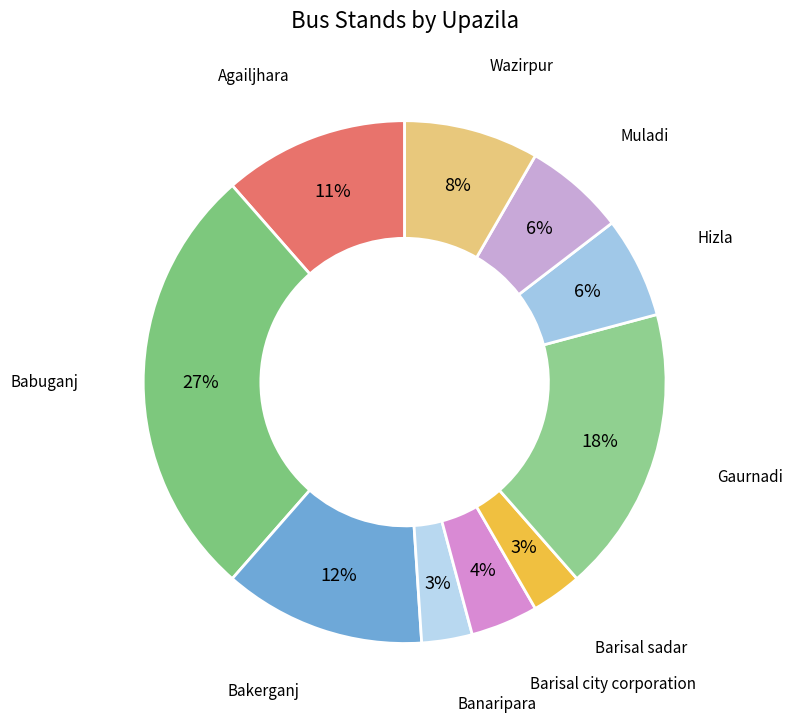

Approximately how many times larger is the value at Bakerganj compared to Barisal city corporation?

3.0